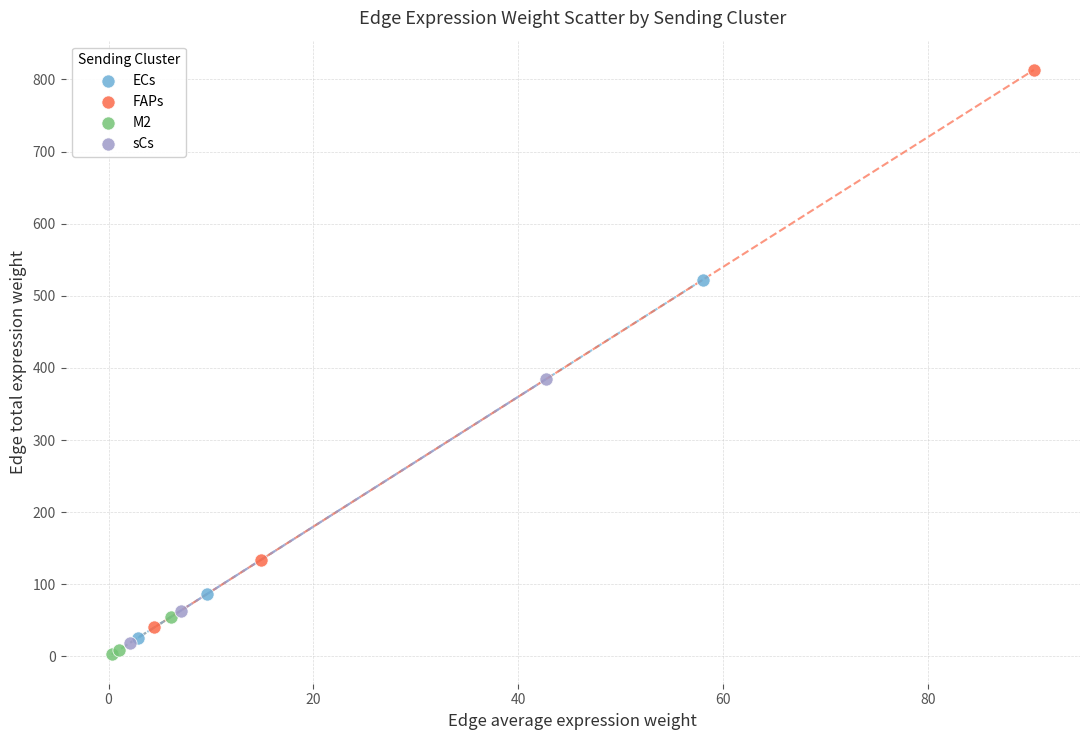

Which series contains the highest Y value?

FAPs